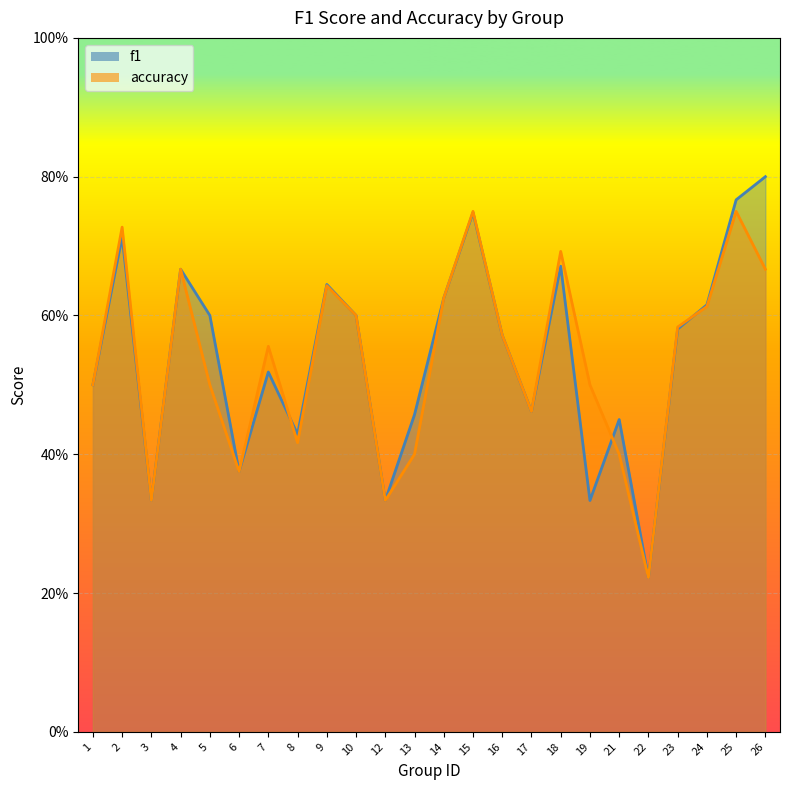

What is the sum of the f1 values at 25 and 9?

1.4